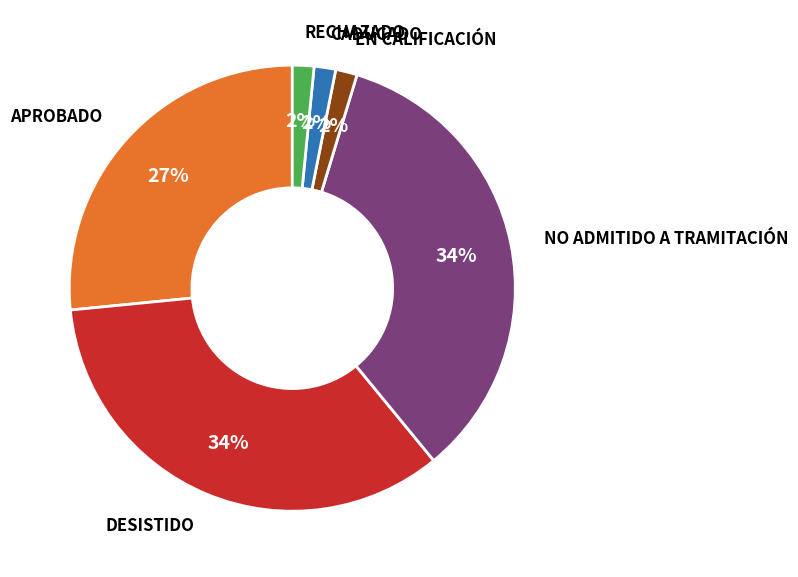

To the nearest percent, what is the average slice percentage?

17%